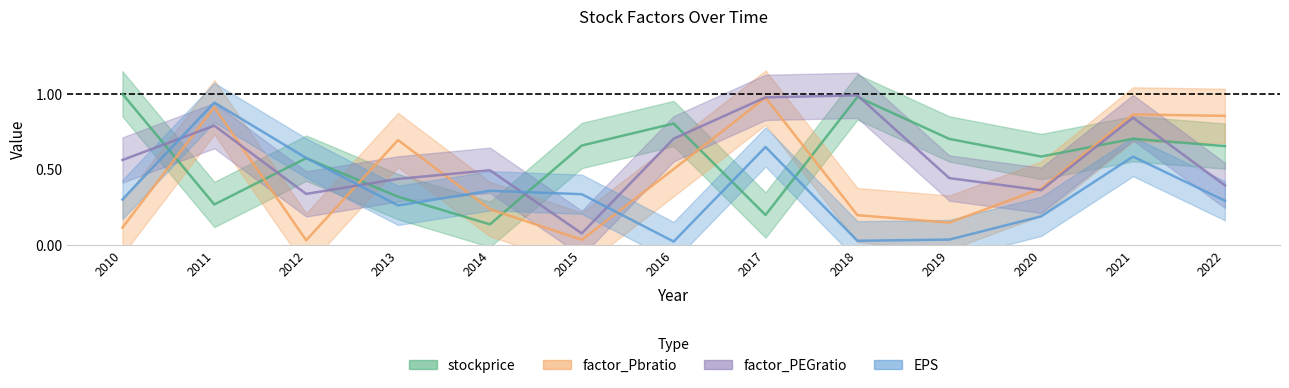

What is the total value across all series at 2016?

2.0